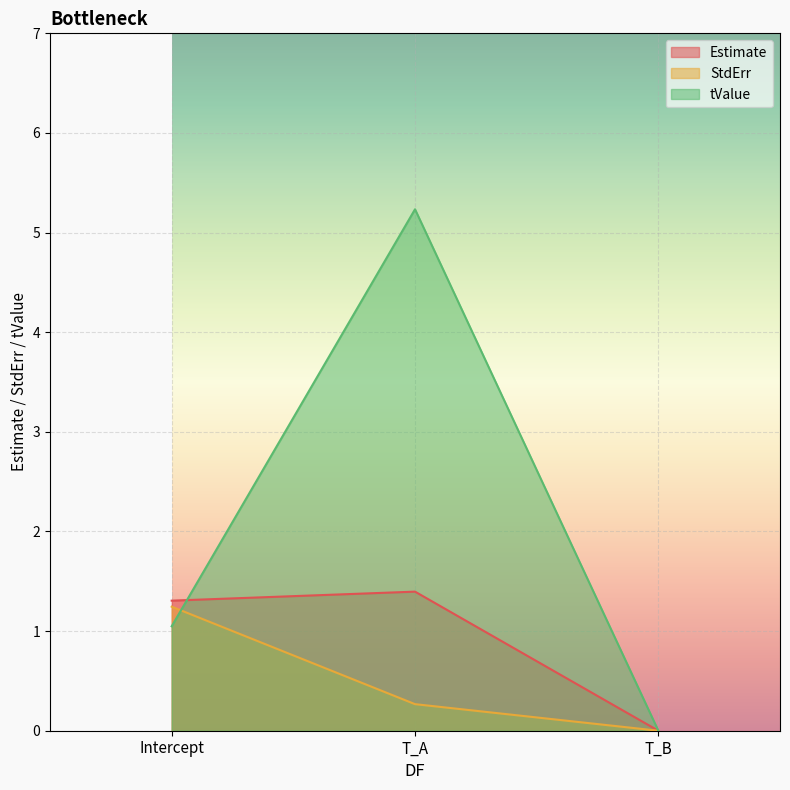

What are all the series names shown in the legend?

Estimate, StdErr, tValue